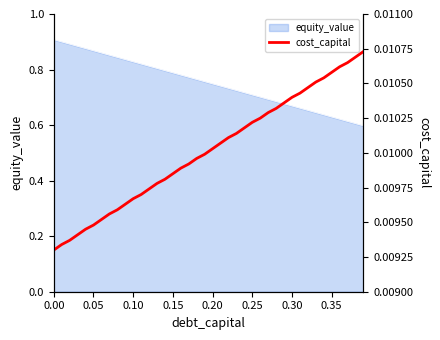

True or false: equity_value has a value of 1.0 at 0.35.

False